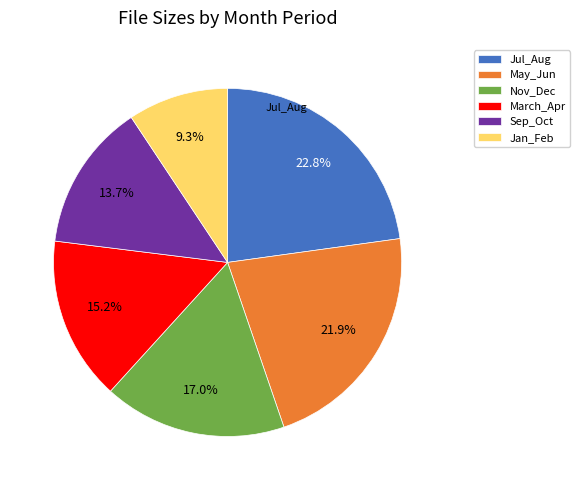

How many slices are in this pie chart?

6